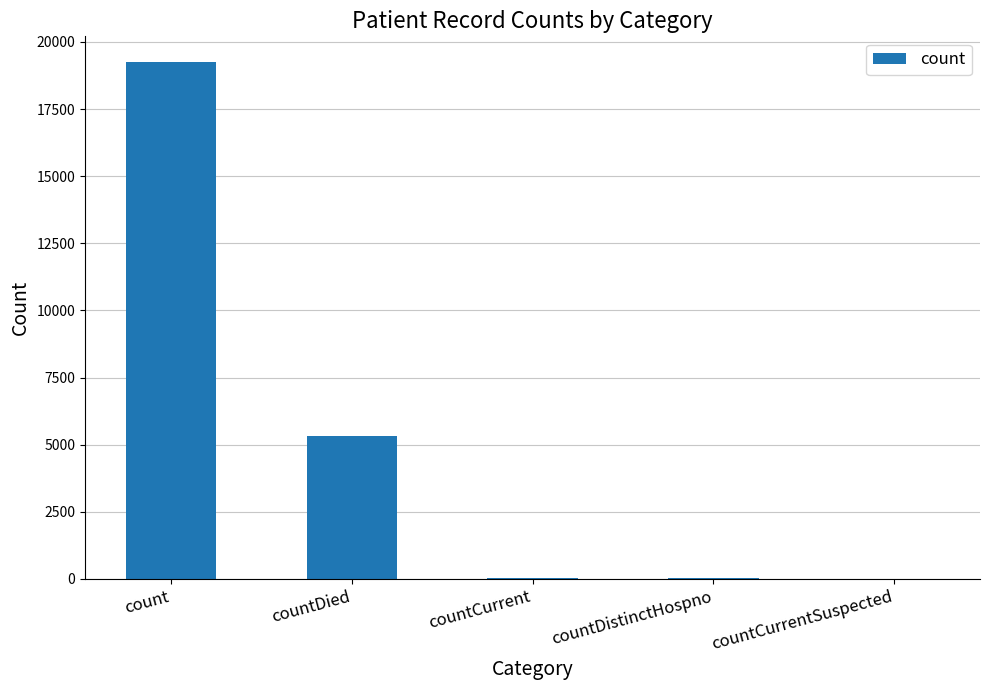

The chart shows a value of -13215 at countCurrentSuspected. True or false?

False